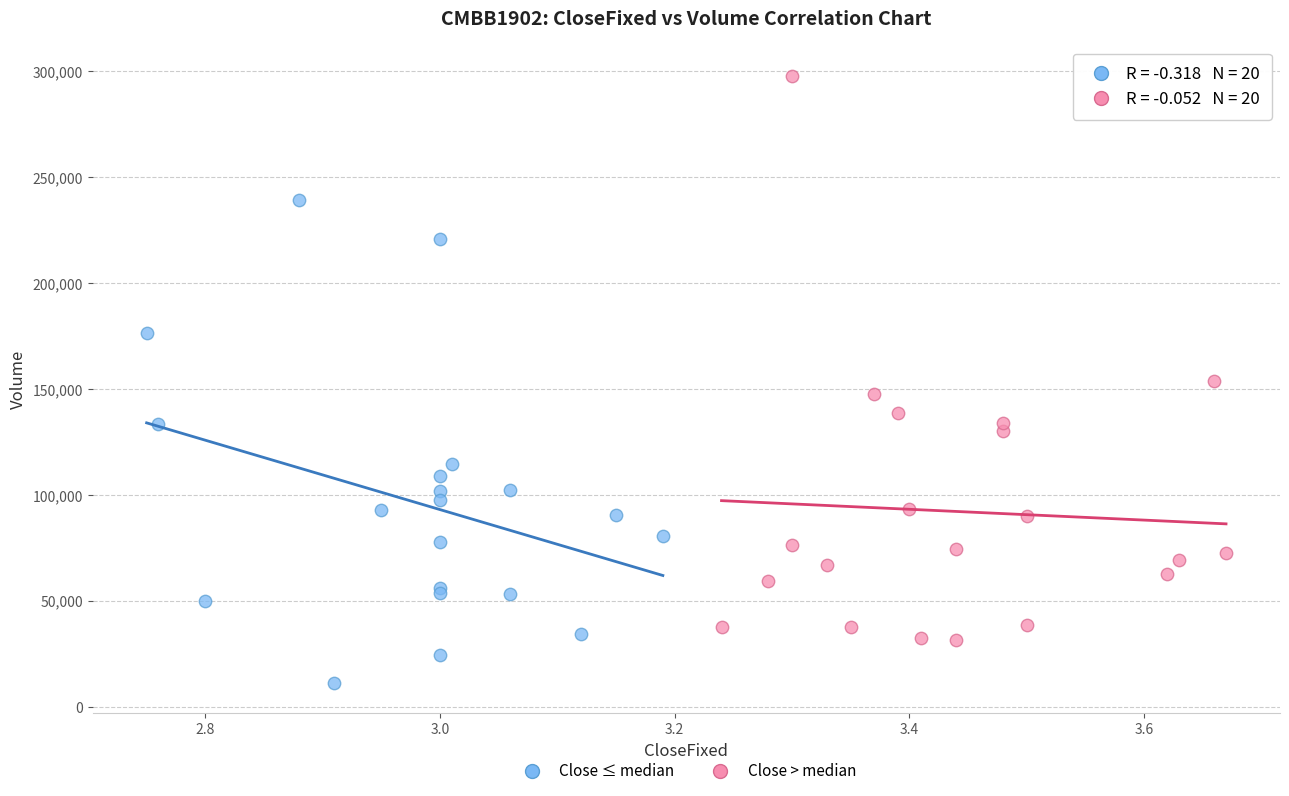

Which series reaches the minimum Y coordinate?

Close ≤ median